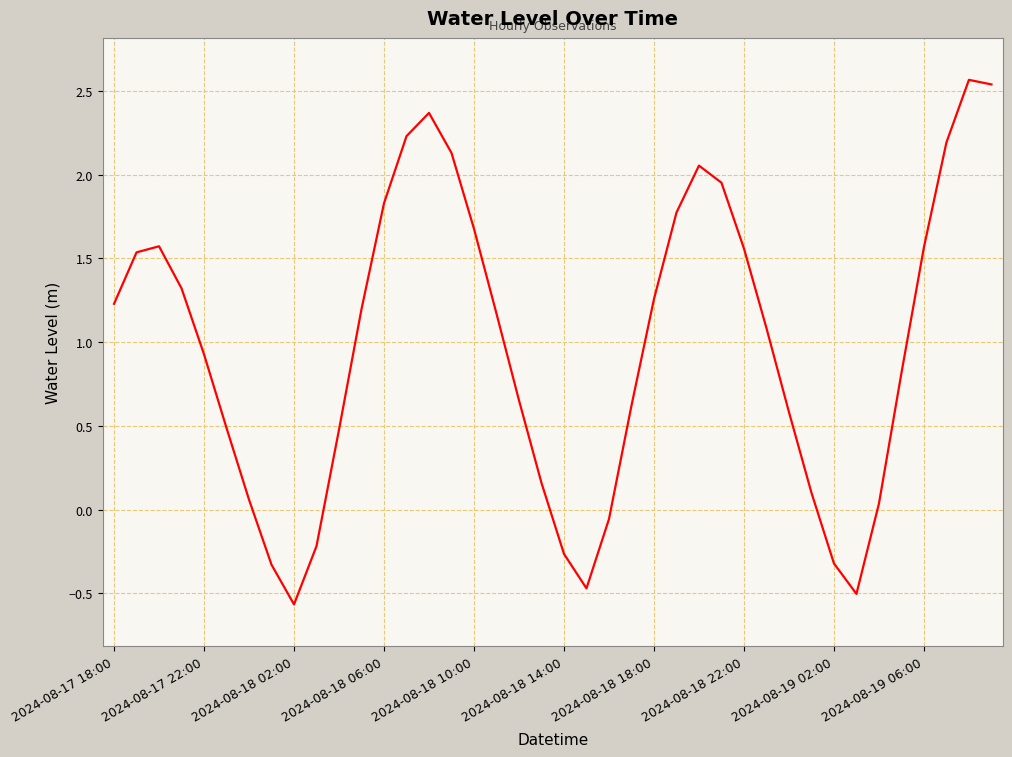

How many lines are shown in the chart?

1